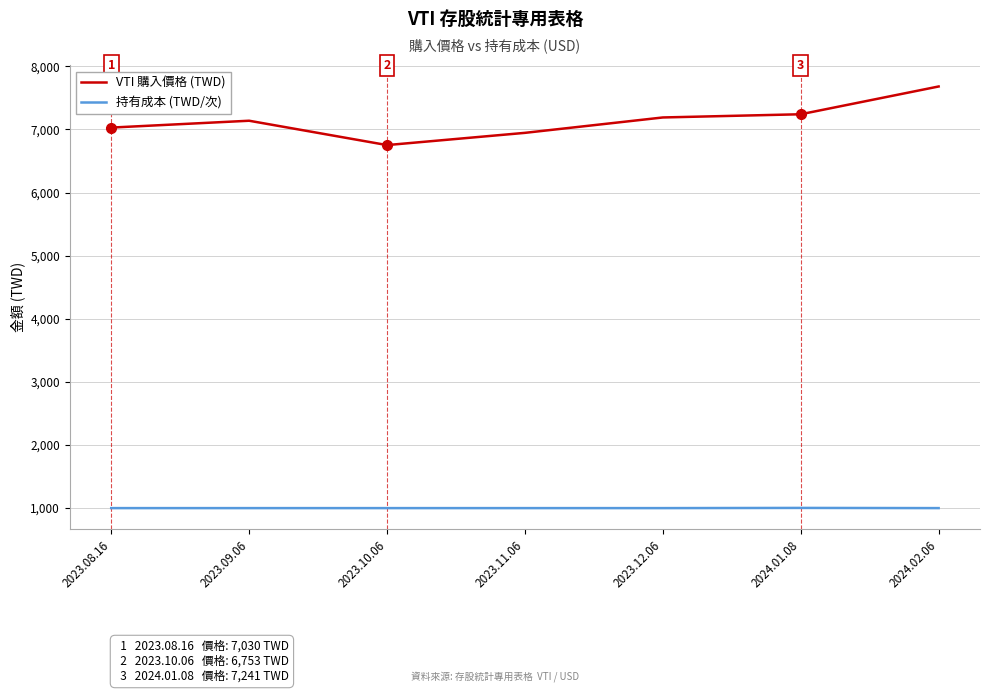

How many values in the 持有成本 (TWD/次) series exceed 1000?

1